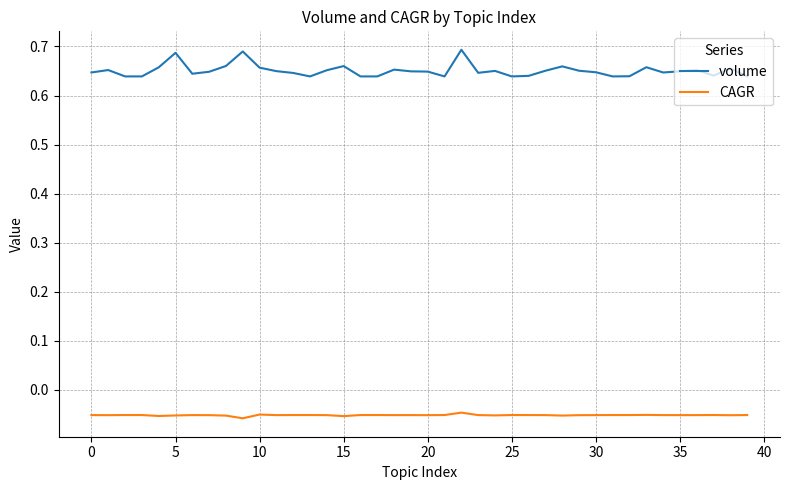

Which series has the largest total across all categories?

volume